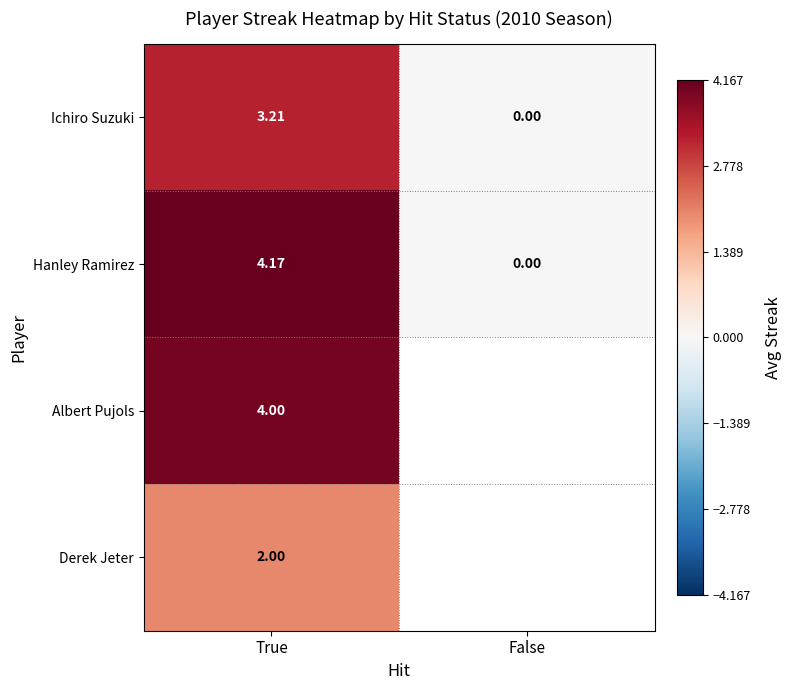

At which label does Hanley Ramirez reach its peak?

True